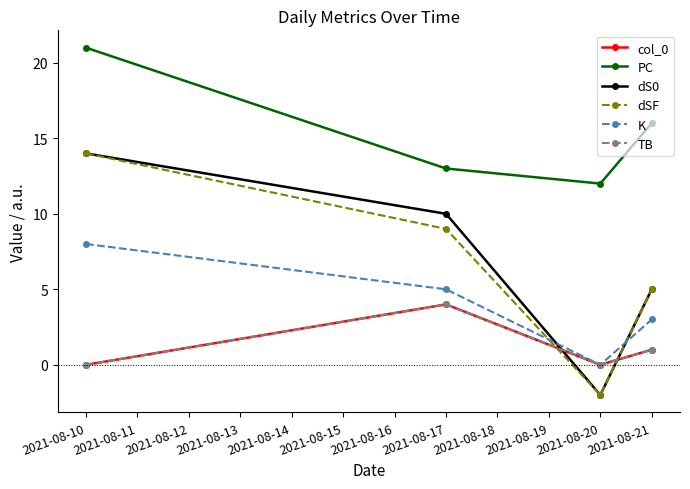

Does the chart have visible grid lines?

No